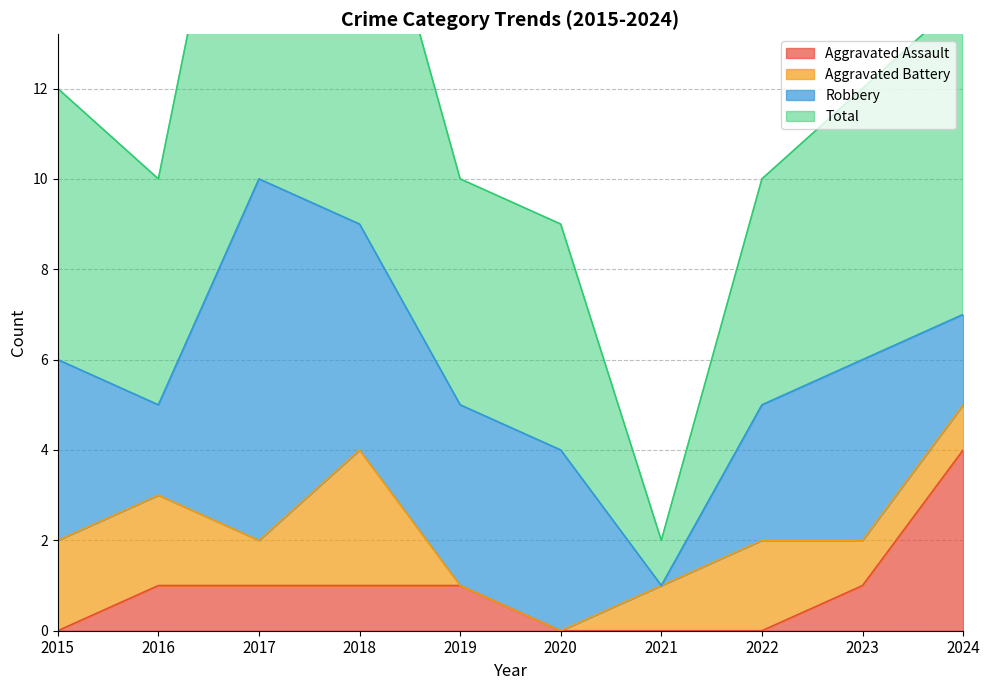

How many values in the Total series are below 12?

5